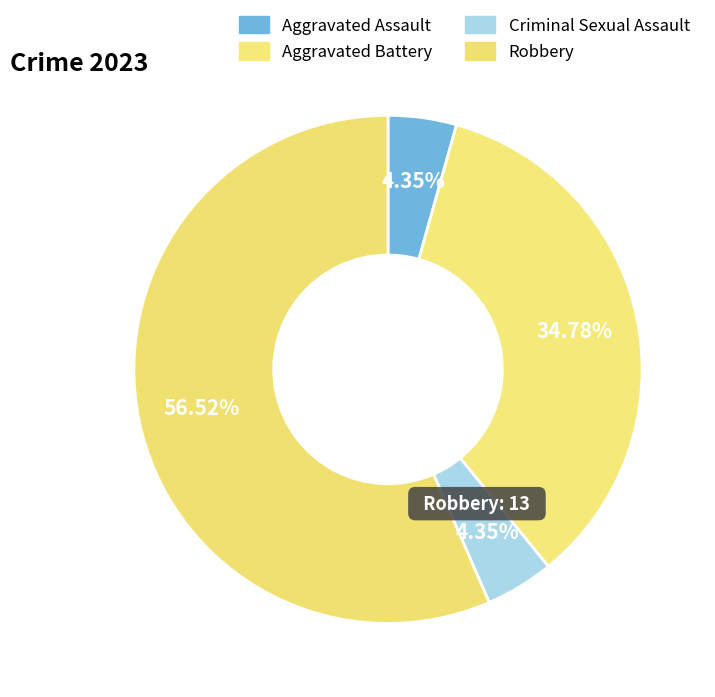

Count the number of slices in the pie.

4